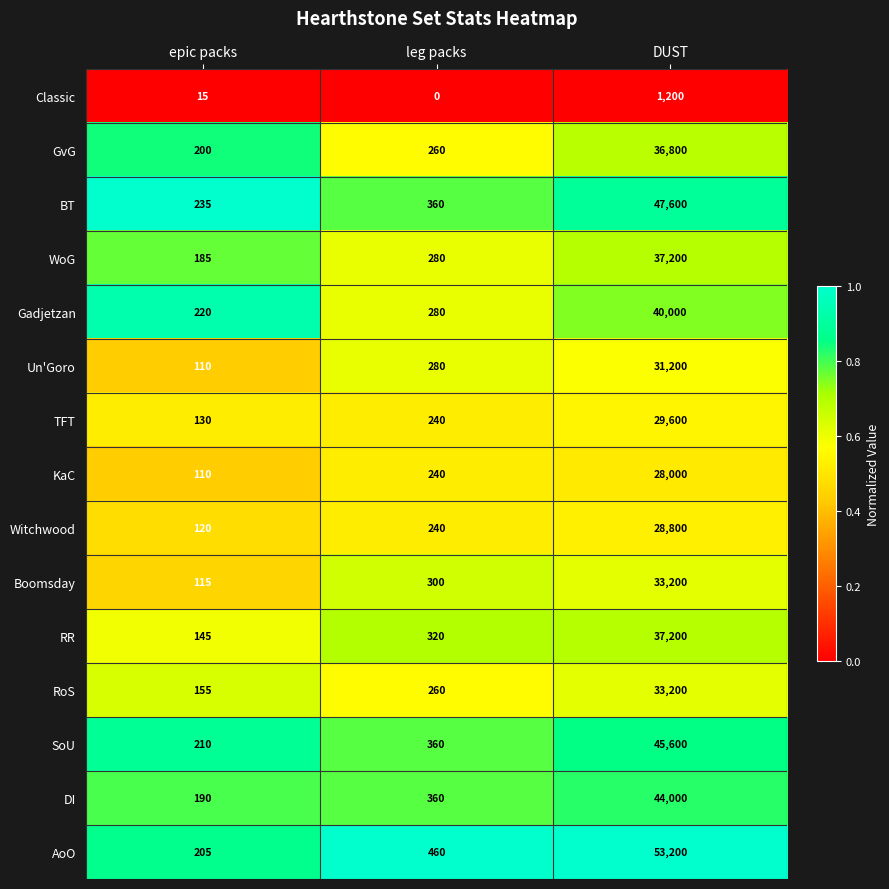

Which series has the largest total across all categories?

AoO